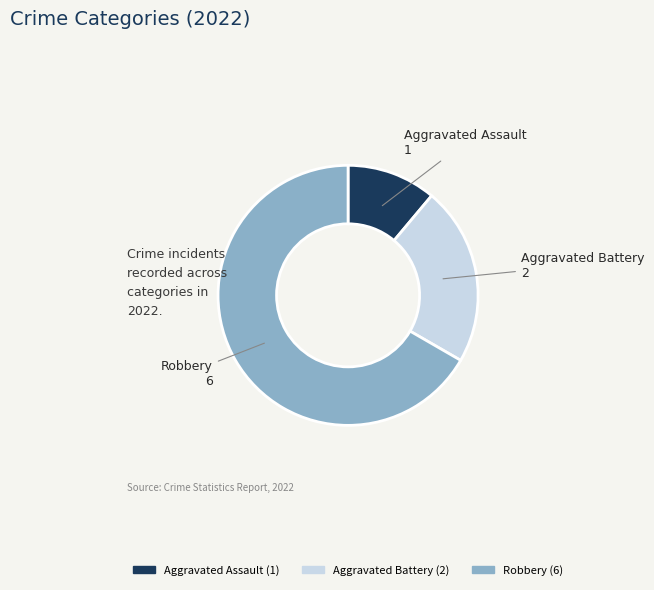

Which has a higher value, Aggravated Assault or Robbery?

Robbery